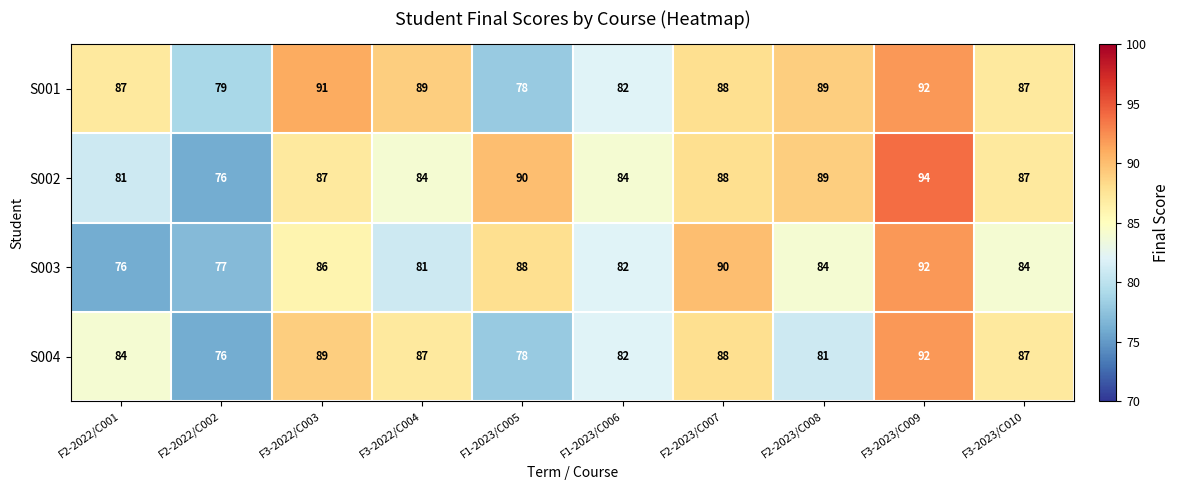

Is it true that S001 equals 35 at F3-2022/C004?

False